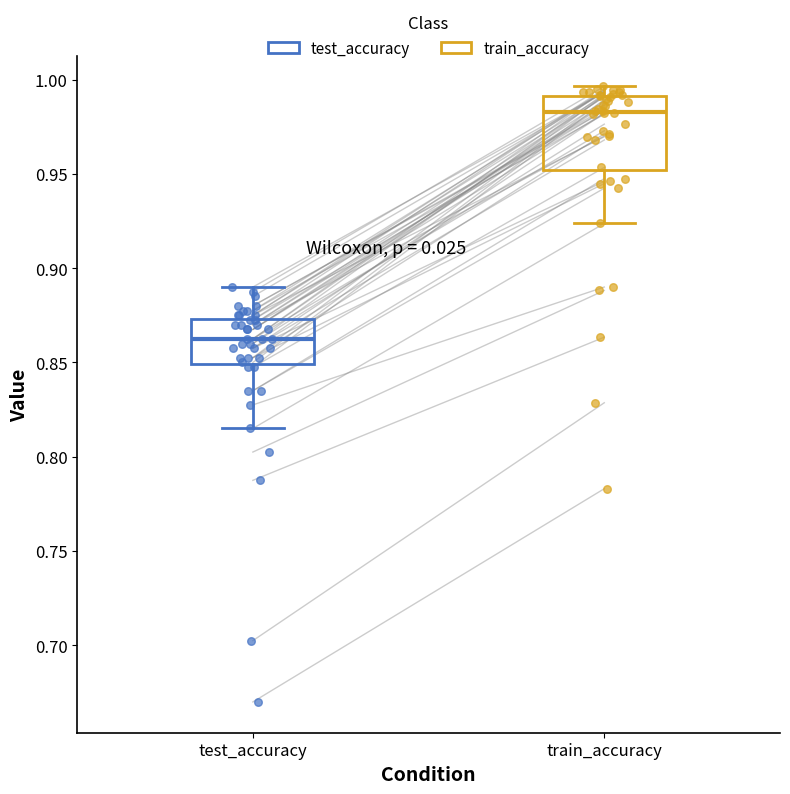

Reading left to right, read every box against the y-axis: the position of its median line, the range the box covers, and the ends of its whiskers. The values are not printed on the chart, so give them approximately, as read against the axis.

test_accuracy: median 0.865, box 0.850 to 0.875, whiskers 0.815 to 0.890
train_accuracy: median 0.985, box 0.950 to 0.990, whiskers 0.925 to 0.995